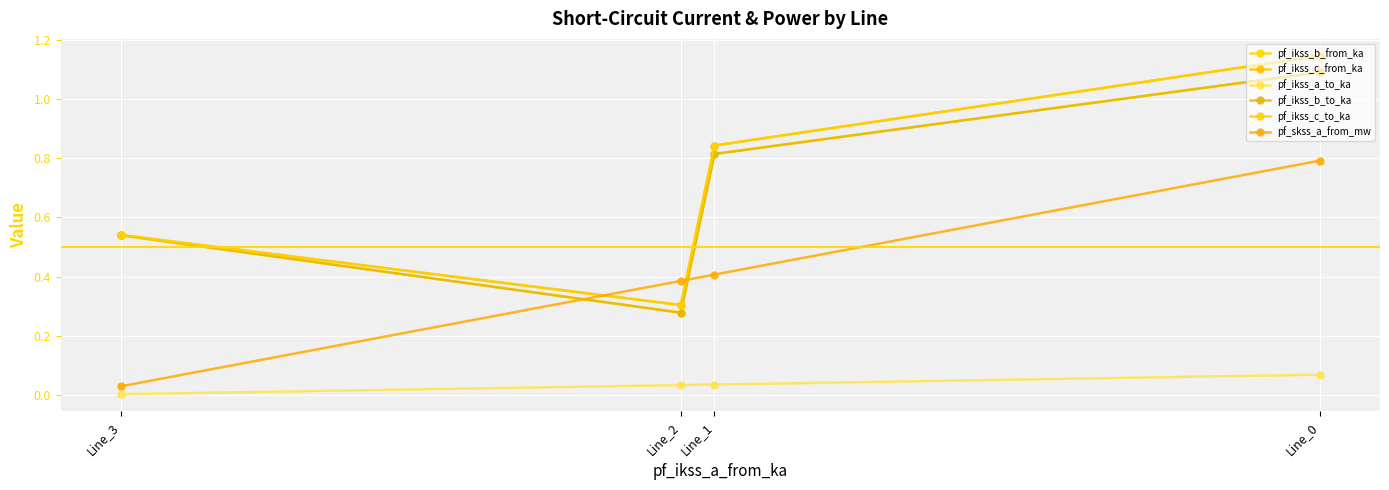

Rank the categories by pf_ikss_c_to_ka value from highest to lowest.

Line_0, Line_1, Line_3, Line_2